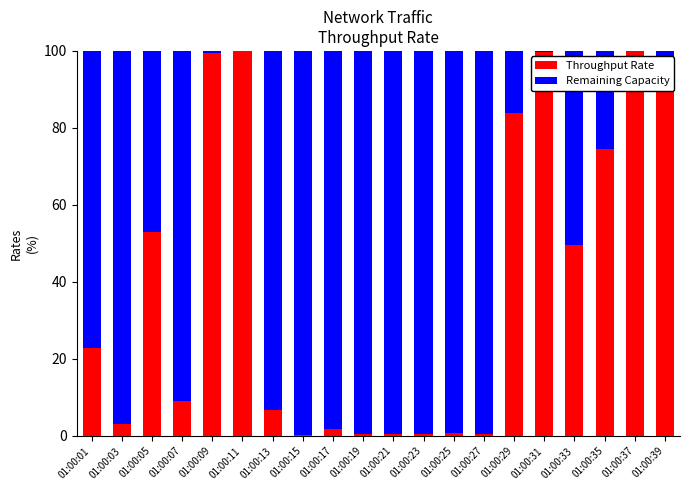

Is it true that Throughput Rate equals 99.7 at 01:00:31?

True